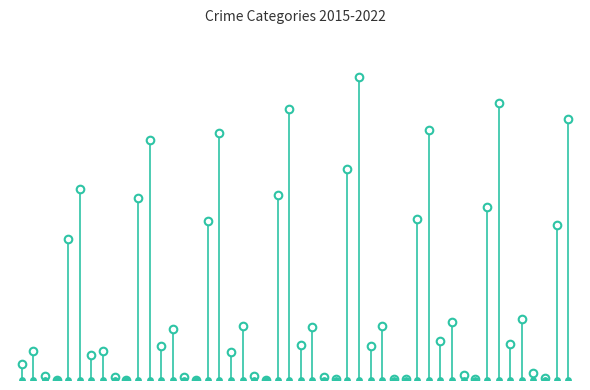

Which series has the largest Y range (max minus min)?

Total